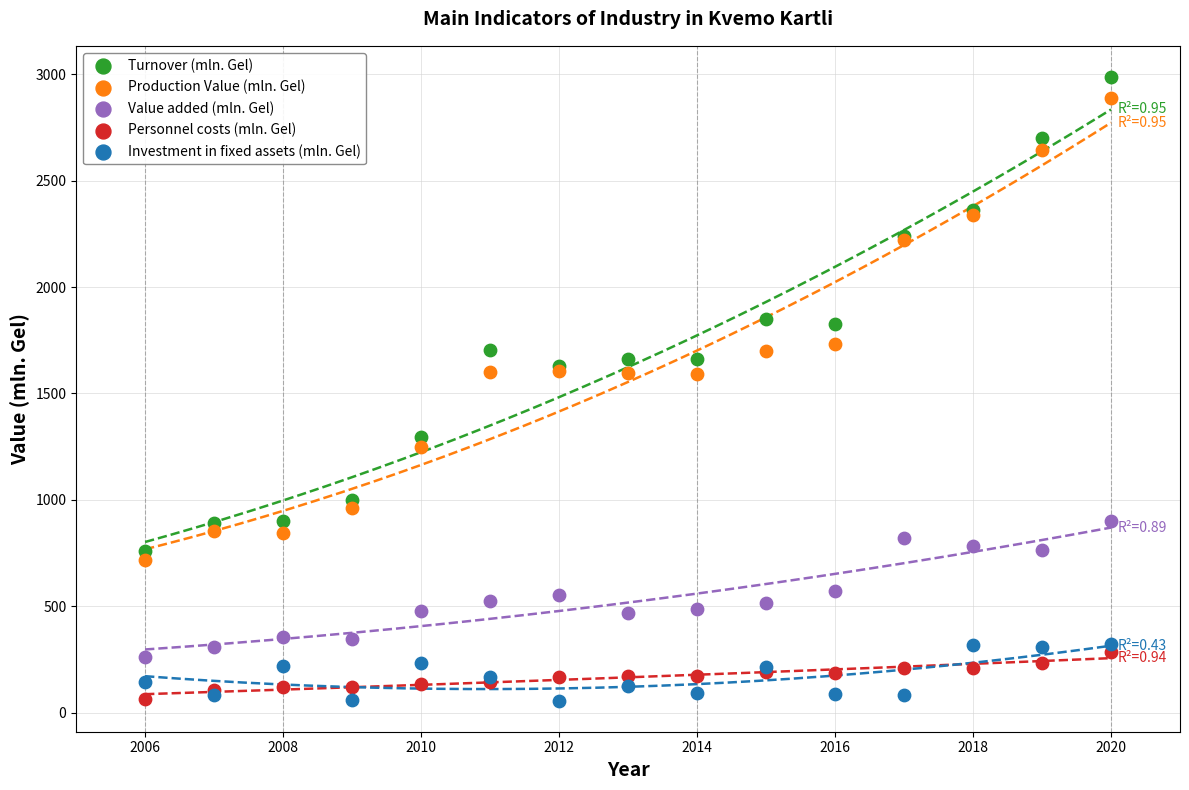

Which series has the largest Y range (max minus min)?

Turnover (mln. Gel)